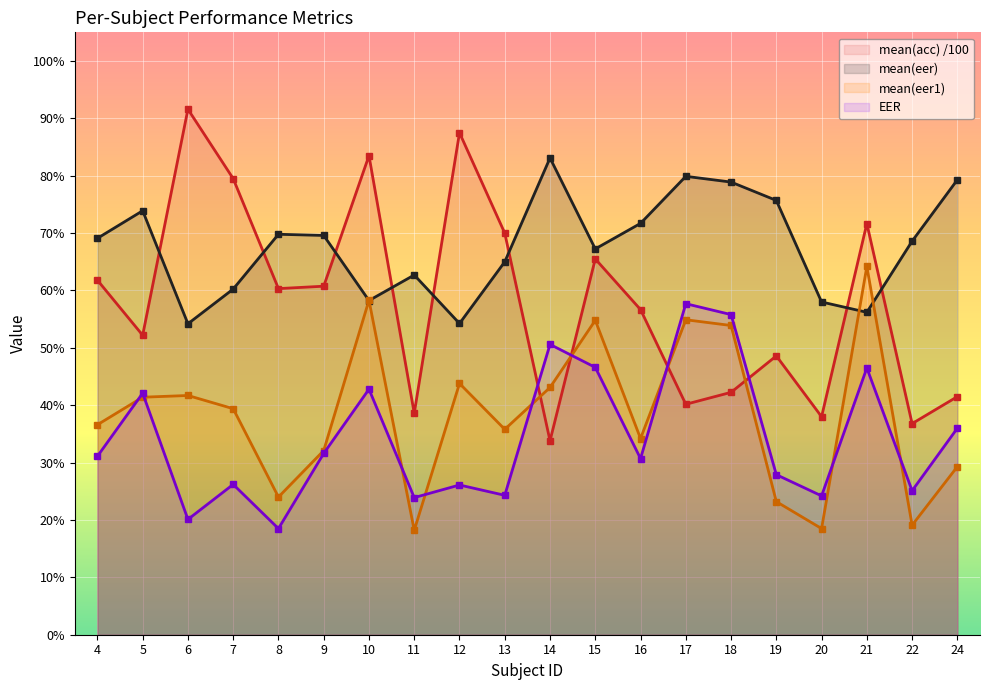

True or false: mean(eer) has a value of 0.9 at 20.

False